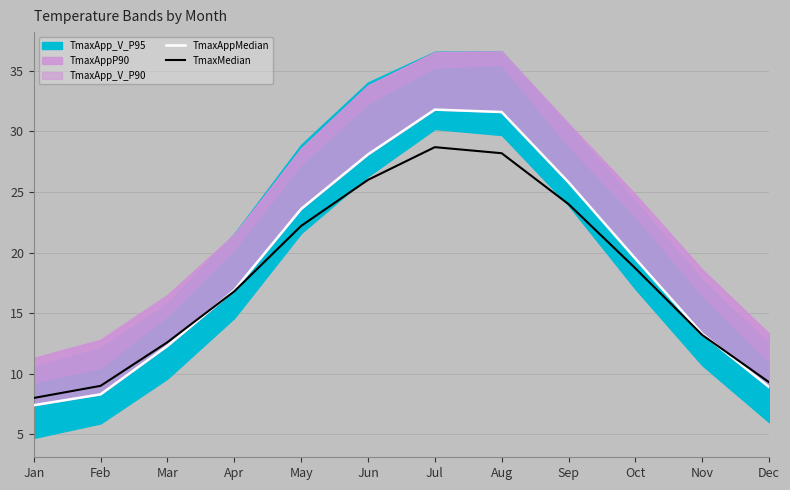

Reading left to right, what are all the values shown in this chart?

TmaxAppMedian: 7.4	8.3	12.3	16.9	23.6	28.1	31.8	31.6	25.8	19.5	13.3	8.9
TmaxMedian: 8.0	9.0	12.6	16.8	22.2	26.0	28.7	28.2	24.0	18.7	13.2	9.3